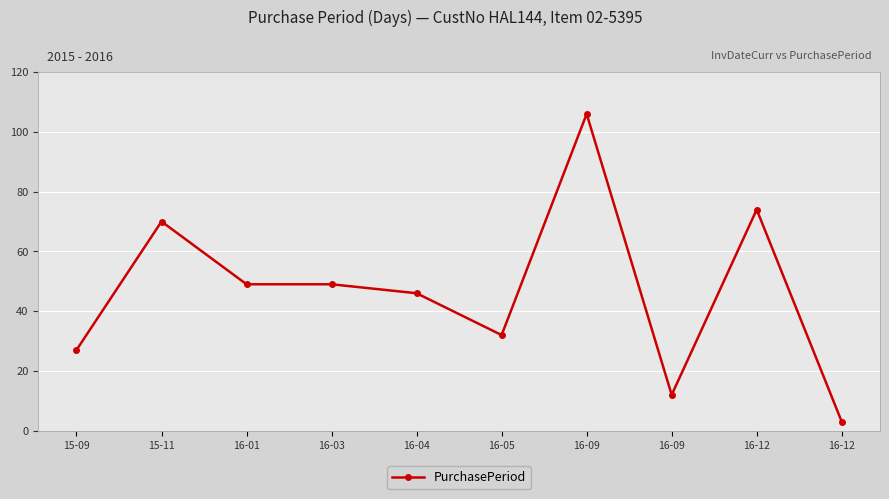

Which has a higher value, 16-01 or 16-05?

16-01